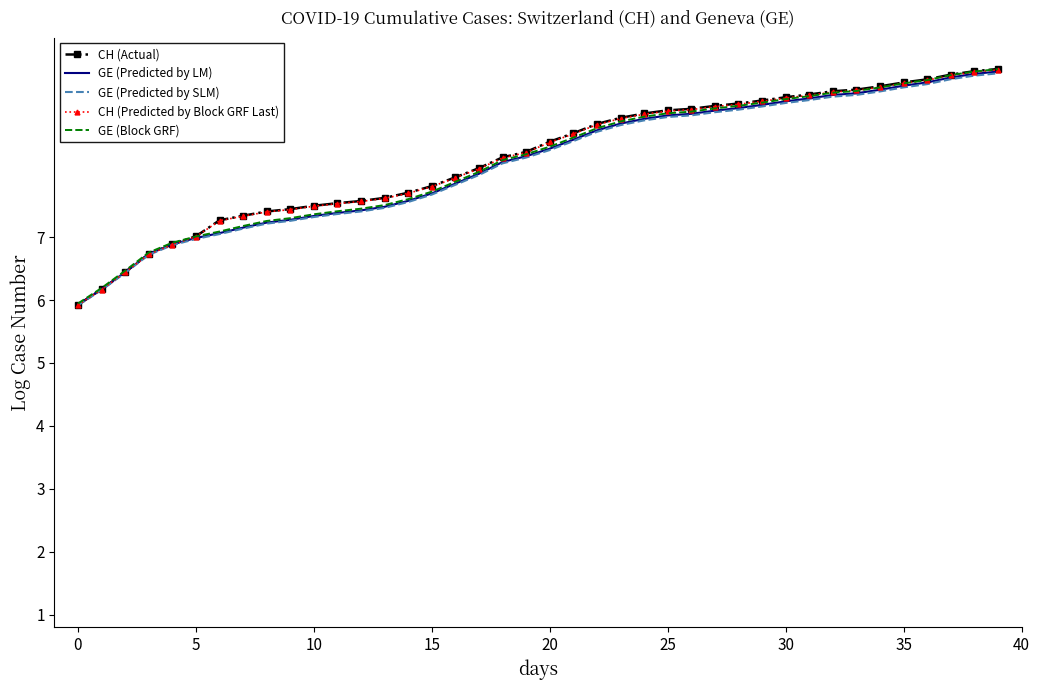

Which series has the widest spread of values?

CH (Actual)